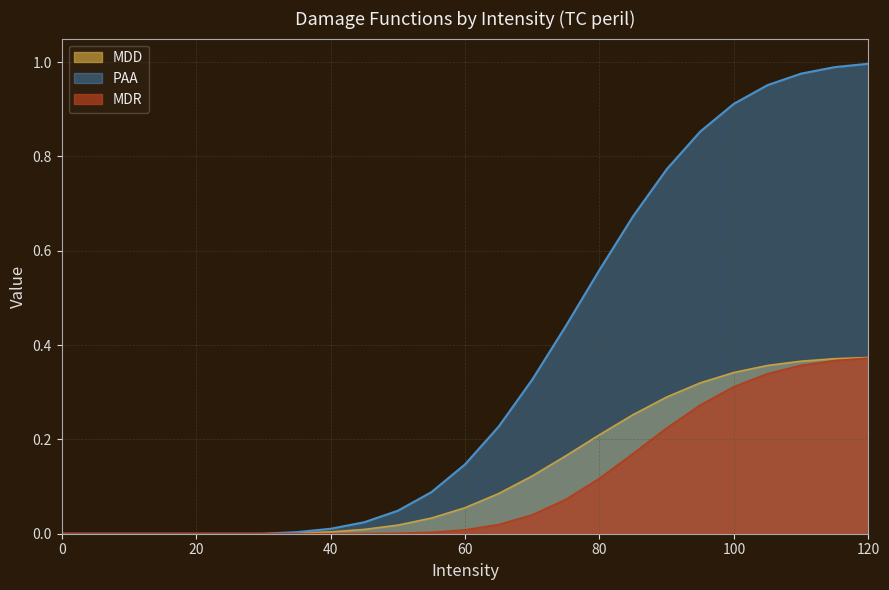

The PAA series shows 0.0 at 0. True or false?

True